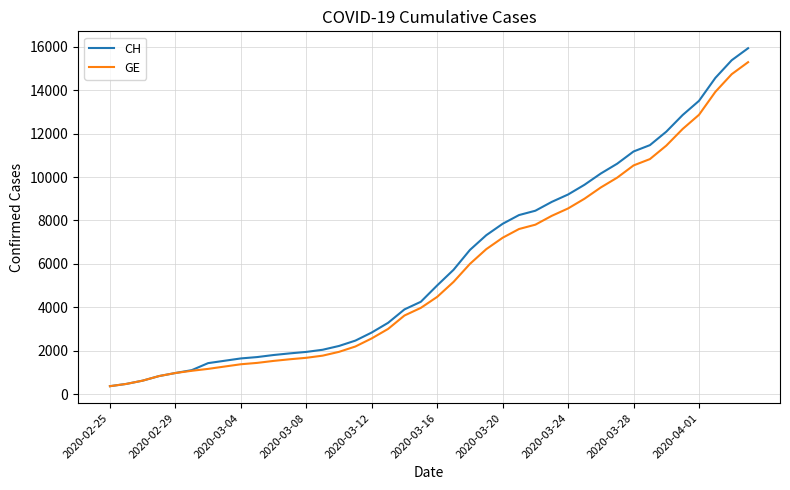

How many categories are shown in the chart?

40